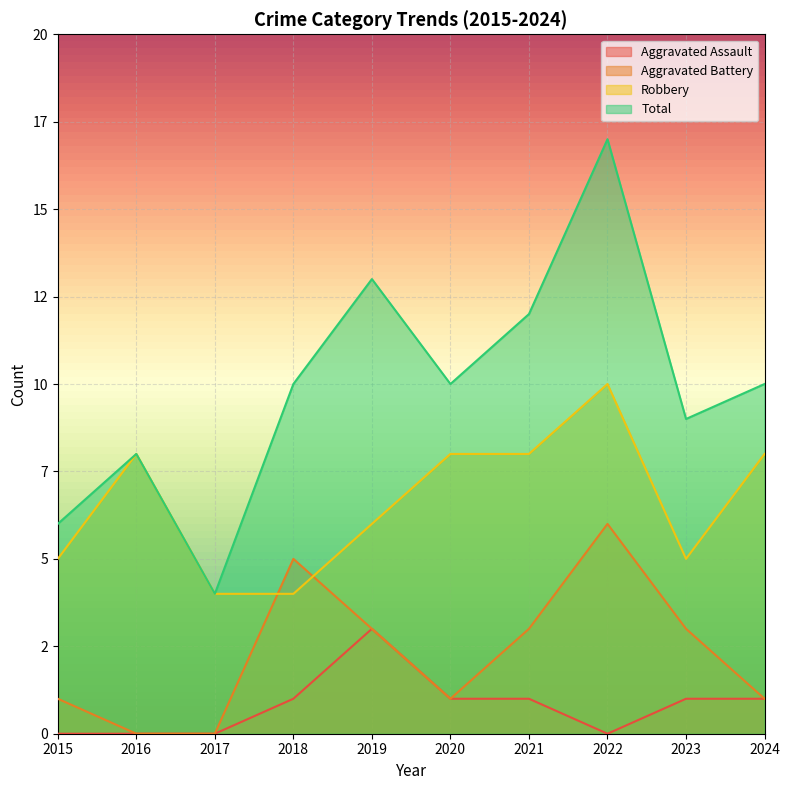

What is the lowest value of the Total series?

4